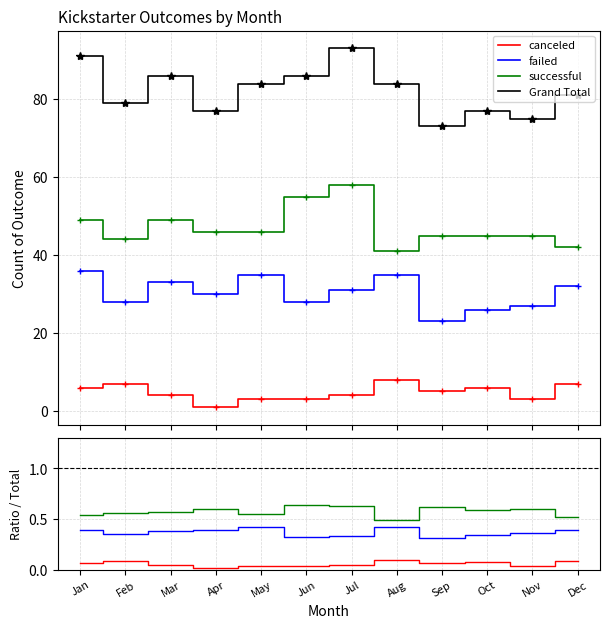

Reading right to left, extract all data points from this chart.

canceled: Dec=7	Nov=3	Oct=6	Sep=5	Aug=8	Jul=4	Jun=3	May=3	Apr=1	Mar=4	Feb=7	Jan=6
failed: Dec=32	Nov=27	Oct=26	Sep=23	Aug=35	Jul=31	Jun=28	May=35	Apr=30	Mar=33	Feb=28	Jan=36
successful: Dec=42	Nov=45	Oct=45	Sep=45	Aug=41	Jul=58	Jun=55	May=46	Apr=46	Mar=49	Feb=44	Jan=49
Grand Total: Dec=81	Nov=75	Oct=77	Sep=73	Aug=84	Jul=93	Jun=86	May=84	Apr=77	Mar=86	Feb=79	Jan=91